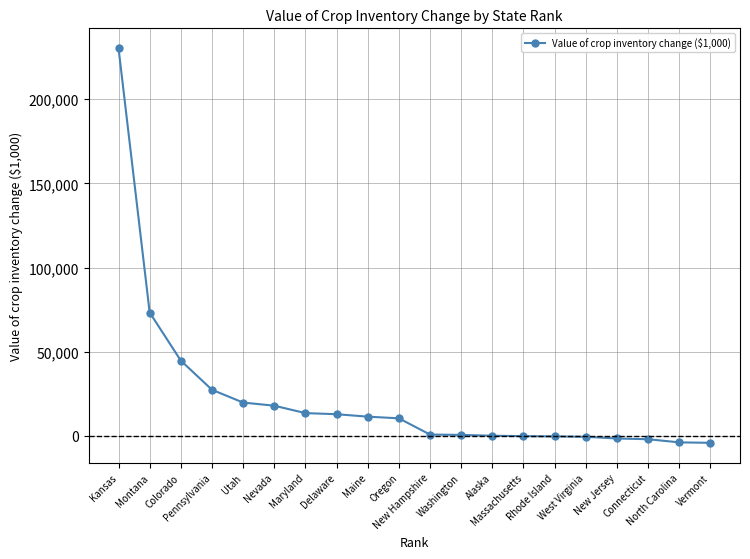

What is the greatest value displayed?

230336